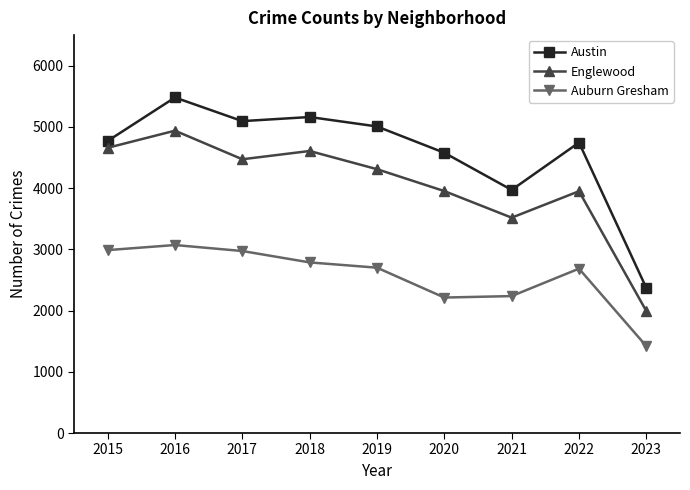

What is the average value of the Auburn Gresham series?

2564